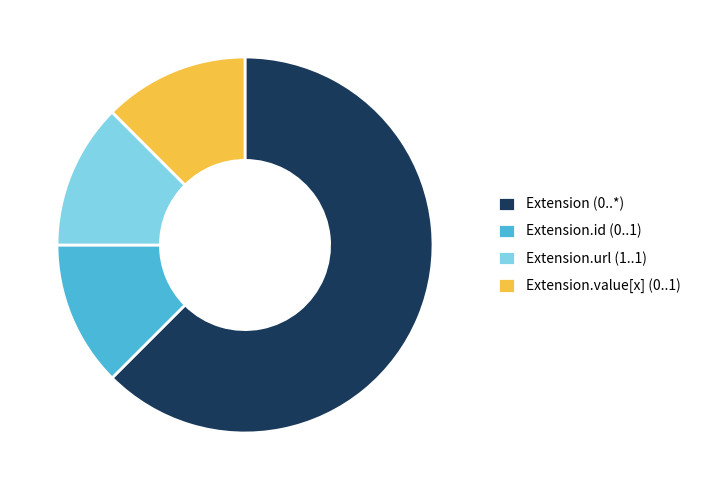

Which slice is the largest?

Extension (0..*)